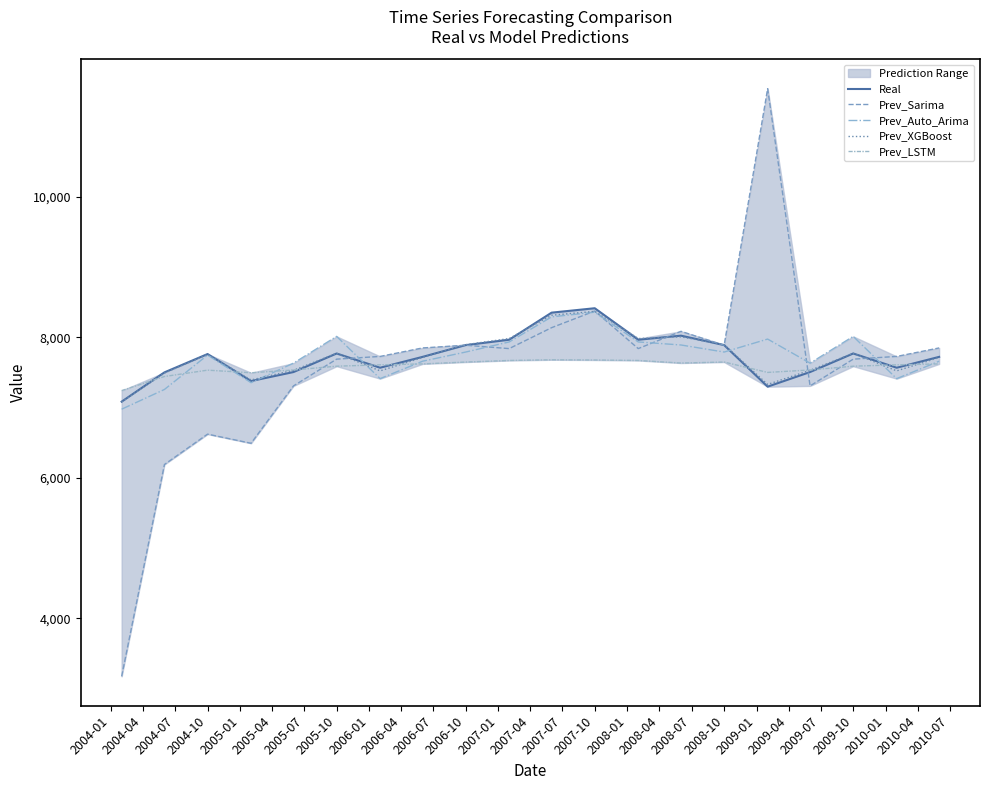

How many times do Real and Prev_Auto_Arima cross each other?

4